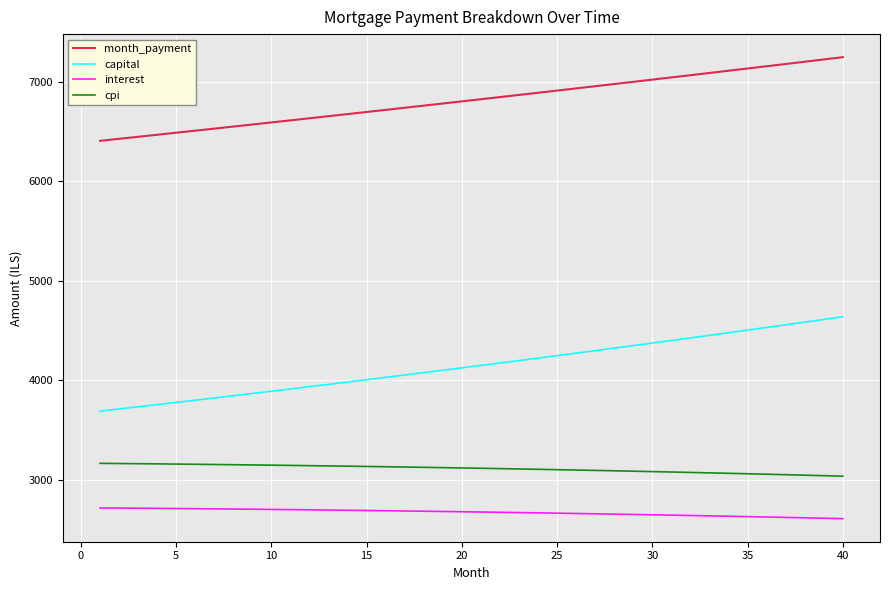

Which series has the largest total across all categories?

month_payment